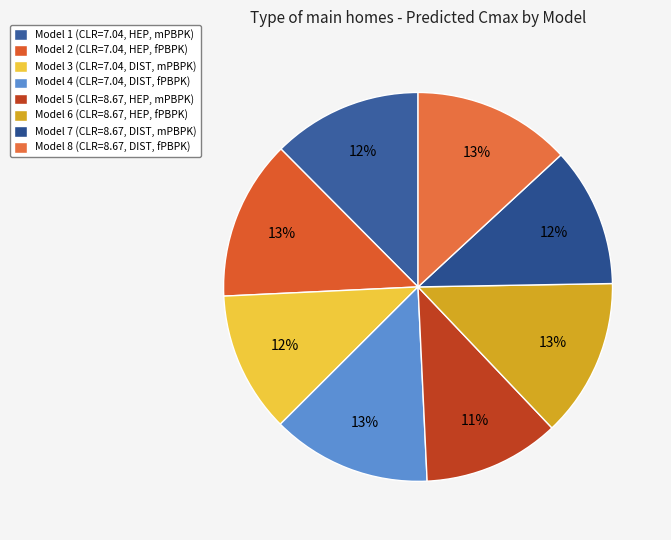

What portion of the pie excludes Model 3?

88.3%